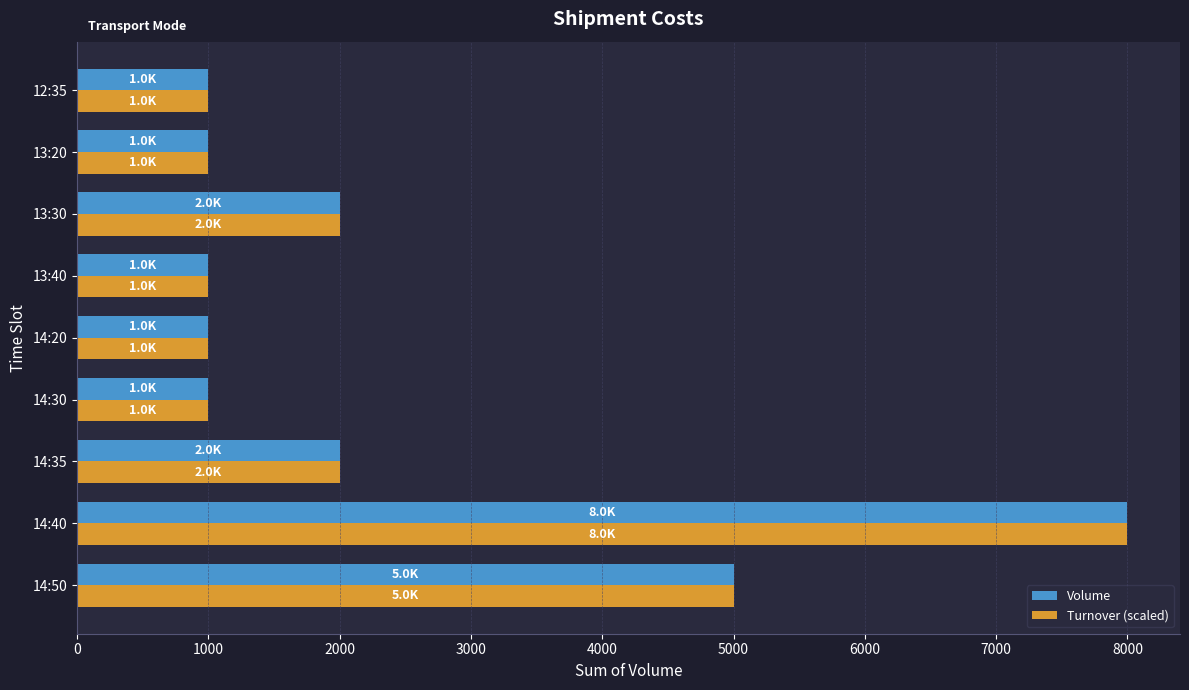

The value of Volume at 14:30 is 542. True or false?

False